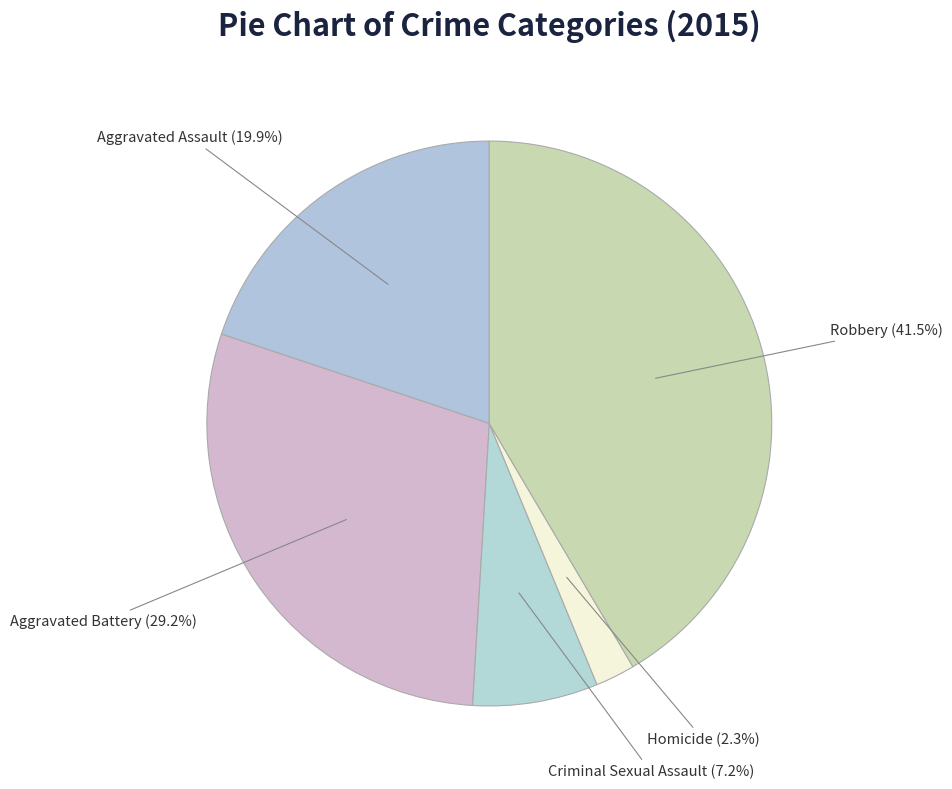

Between Robbery and Criminal Sexual Assault, which is larger?

Robbery